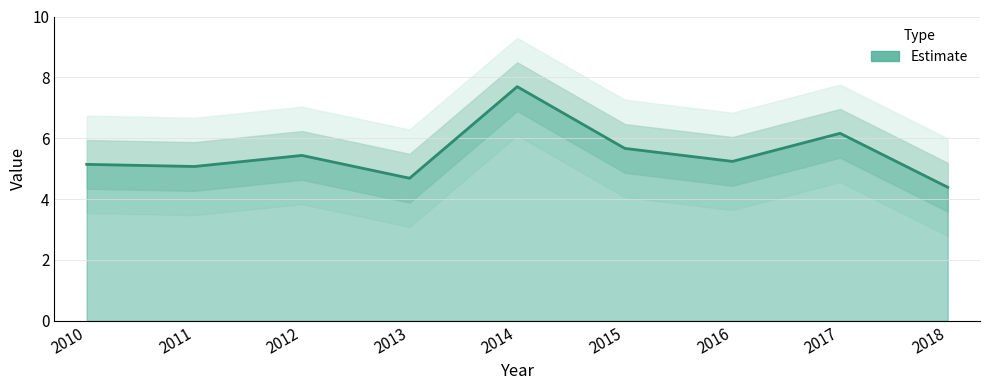

The chart shows a value of 7.9 at 2010. True or false?

False